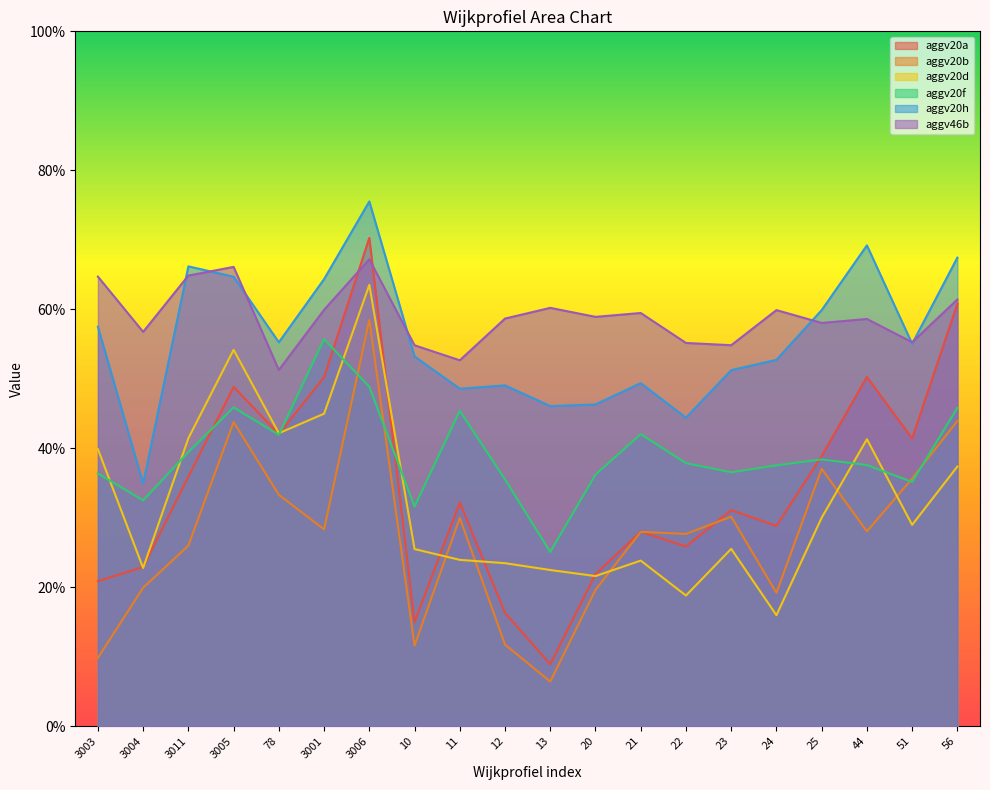

Is it true that aggv20d equals 0.4 at 21?

False